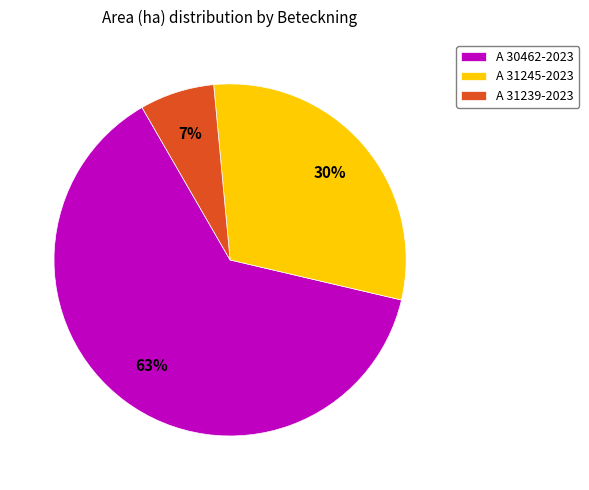

To the nearest percent, what is the average slice percentage?

33%